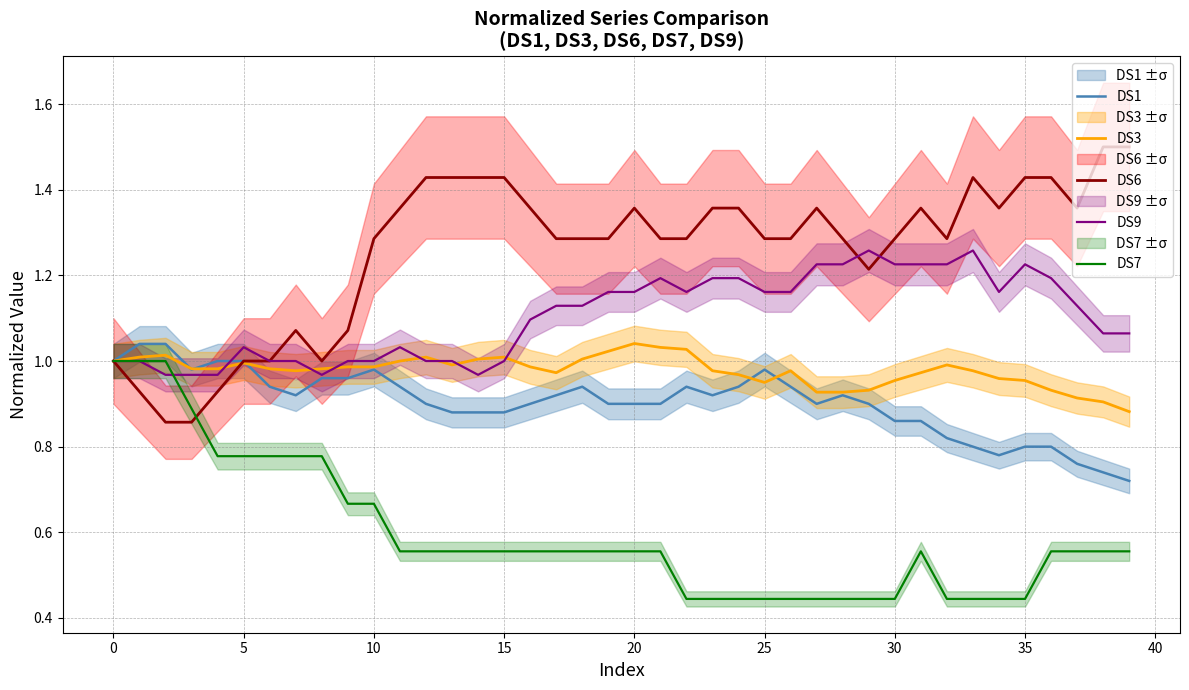

The value of DS7 at 14 is 0.9. True or false?

False